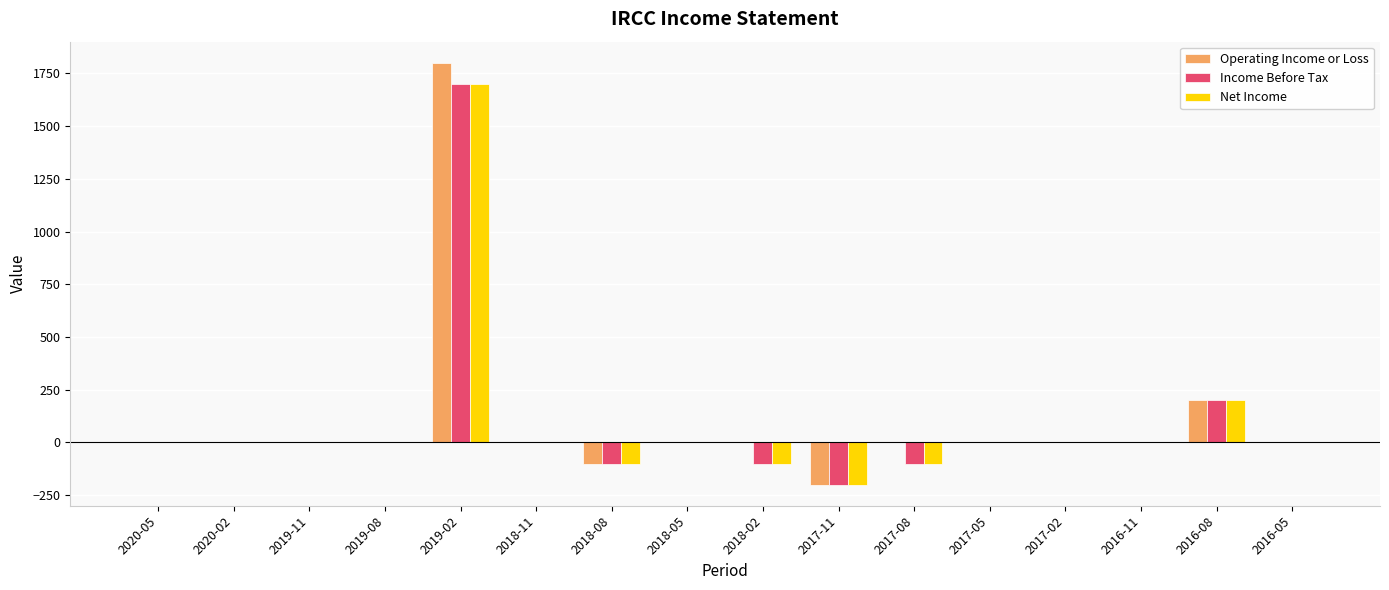

What is the total value across all series at 2016-08?

600